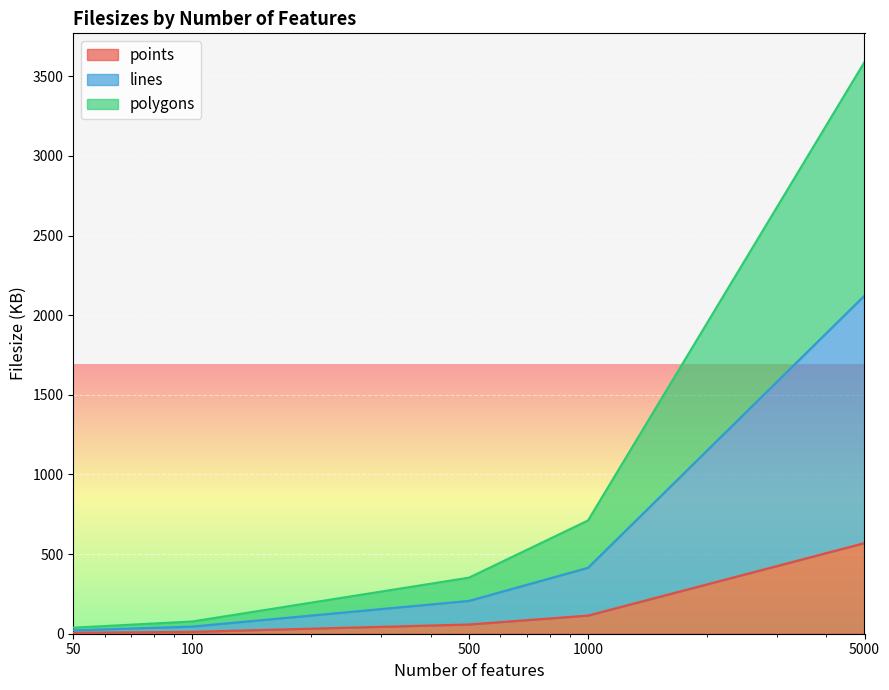

What are all the series names shown in the legend?

points, lines, polygons